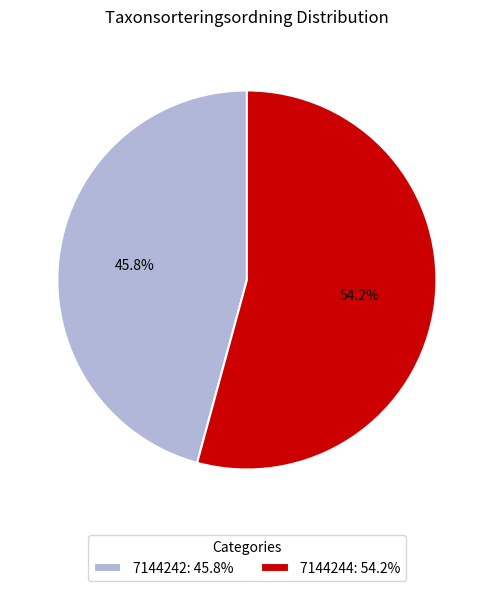

Which slice is the largest?

7144244